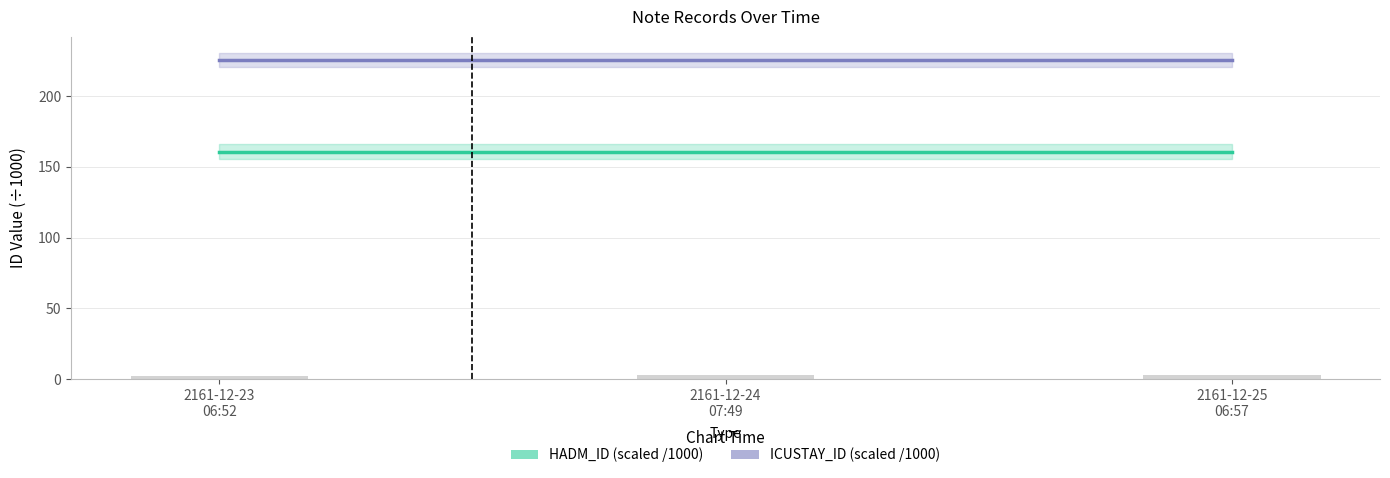

Is it true that ICUSTAY_ID (scaled /1000) equals 225.3 at 2161-12-24
07:49?

True